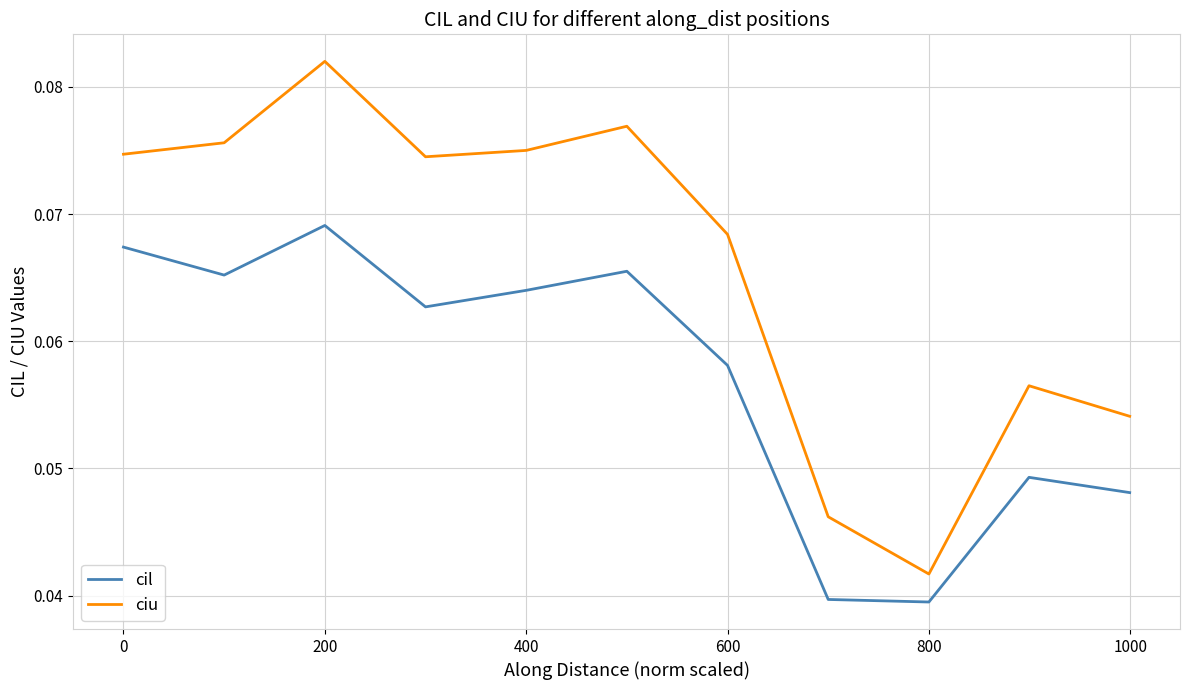

True or false: ciu and cil intersect in this chart.

False